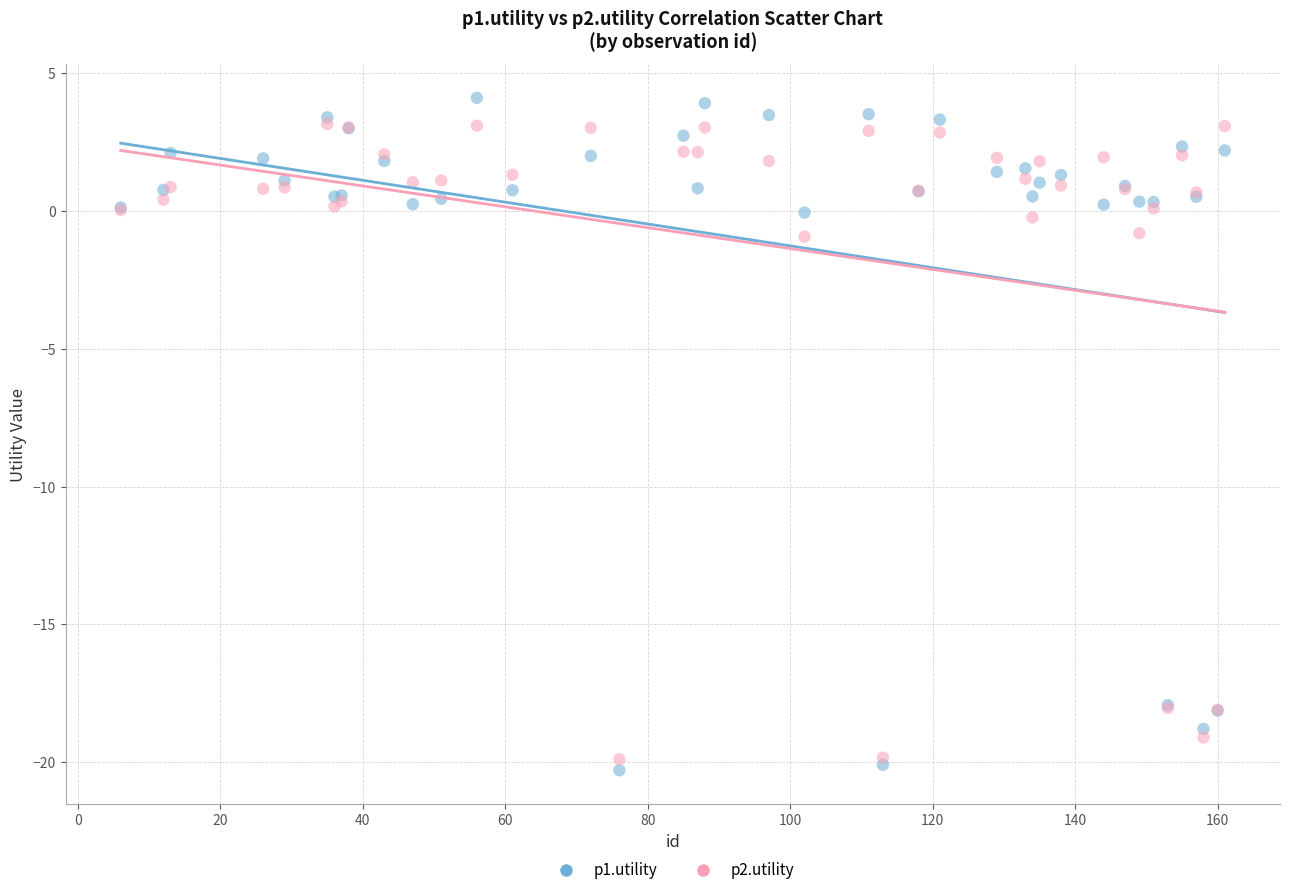

Which series has the largest Y range (max minus min)?

p1.utility